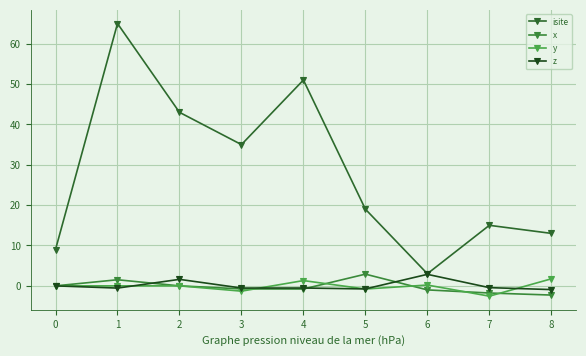

True or false: x has a value of 1.5 at 1.

True